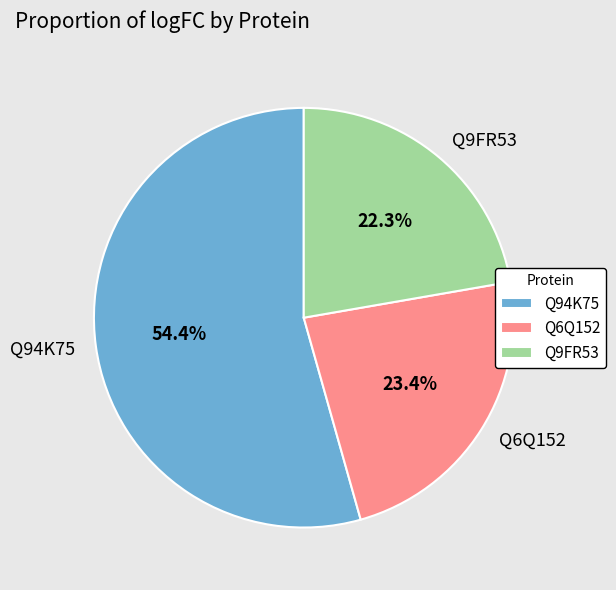

Approximately how many times larger is the value at Q9FR53 compared to Q94K75?

0.4